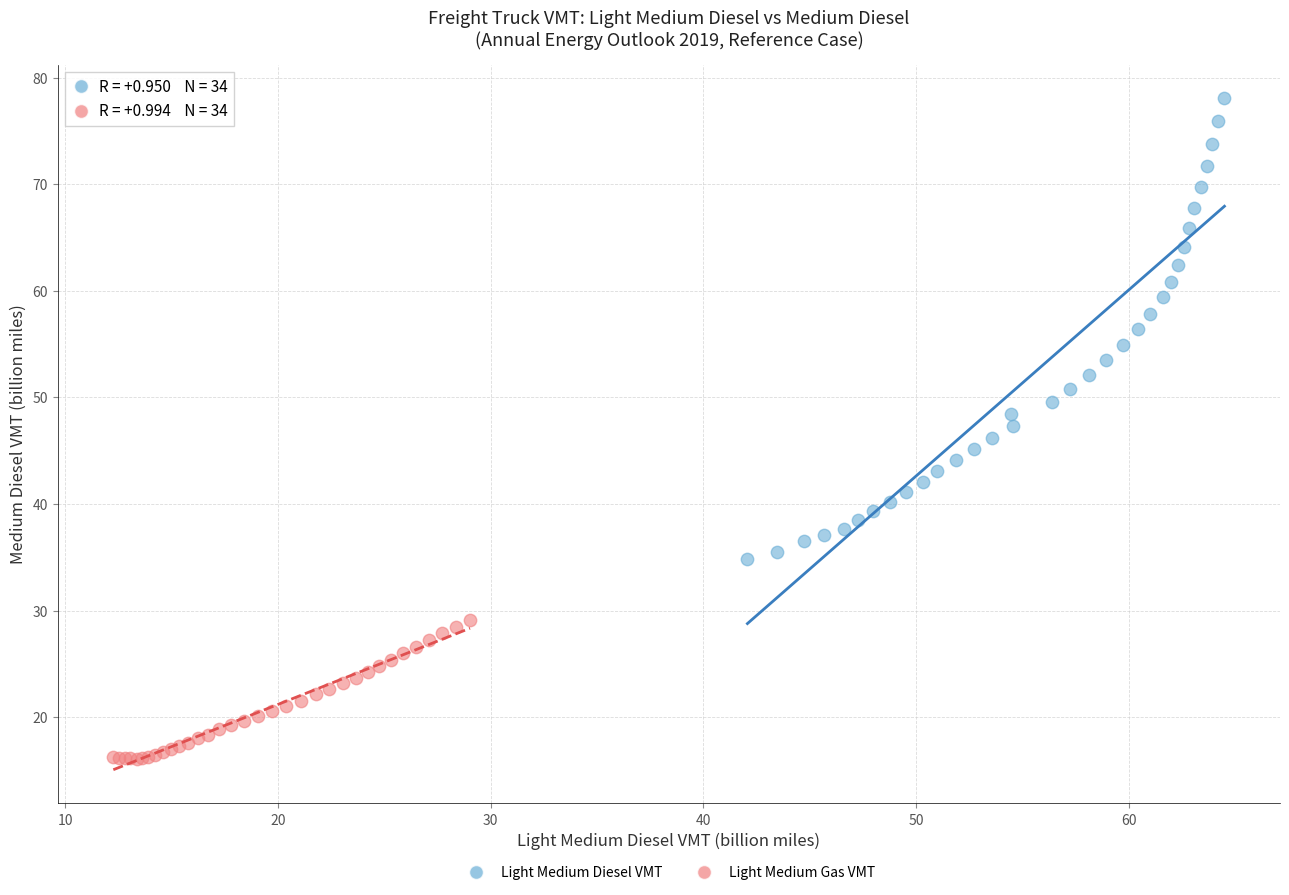

Which series reaches the minimum Y coordinate?

Light Medium Gas VMT